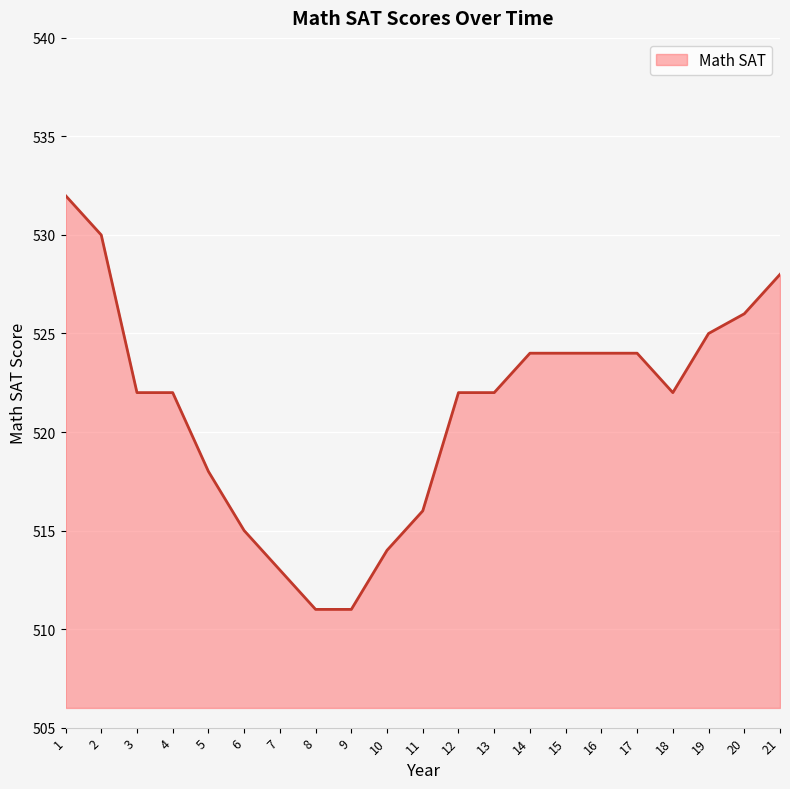

Reading left to right, list all the values displayed in this chart.

532	530	522	522	518	515	513	511	511	514	516	522	522	524	524	524	524	522	525	526	528